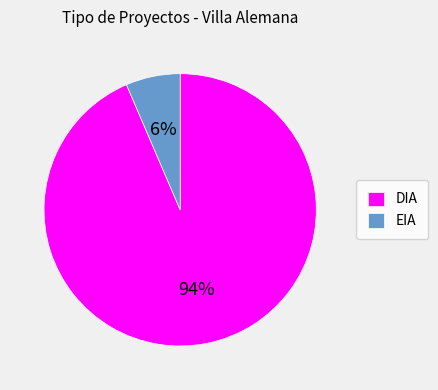

Do DIA and EIA together represent more than half of the pie?

Yes